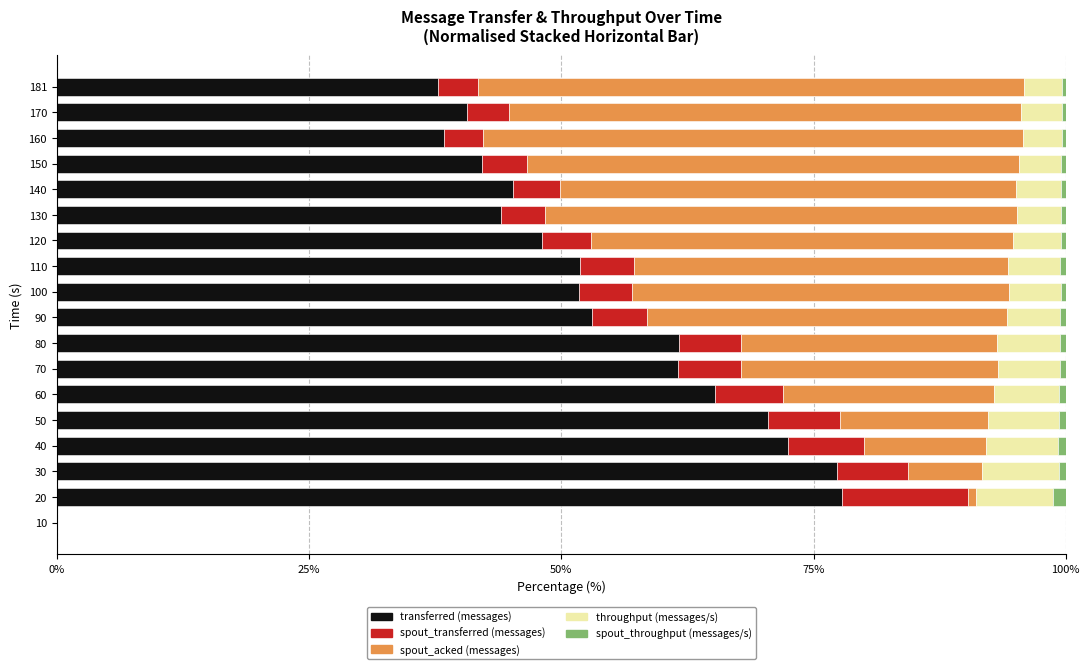

What are all the series names shown in the legend?

transferred (messages), spout_transferred (messages), spout_acked (messages), throughput (messages/s), spout_throughput (messages/s)